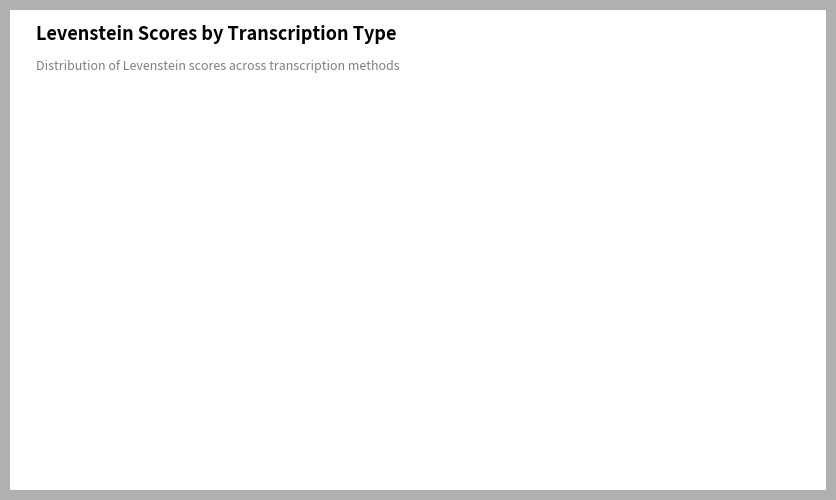

Is there a majority slice in this chart?

No